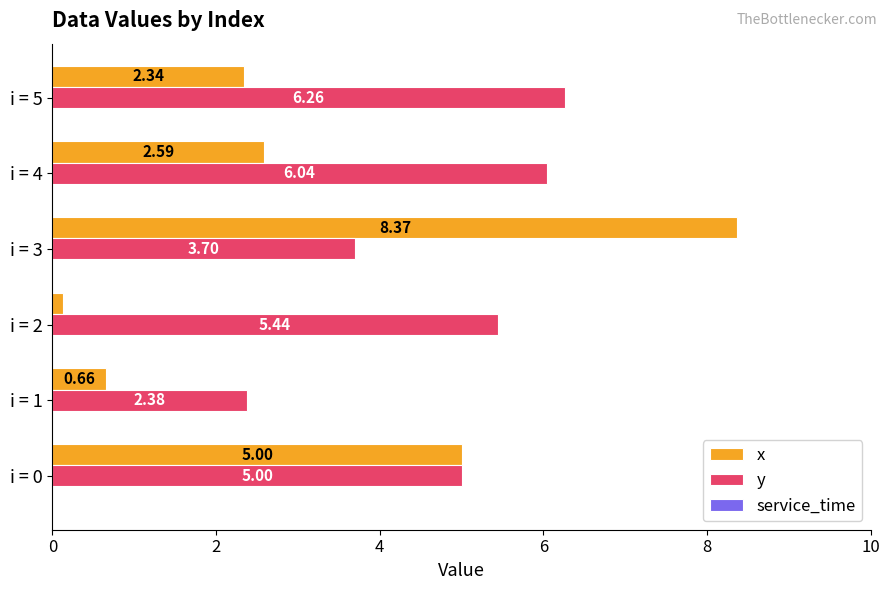

List the series in order of their overall mean, highest first.

y, x